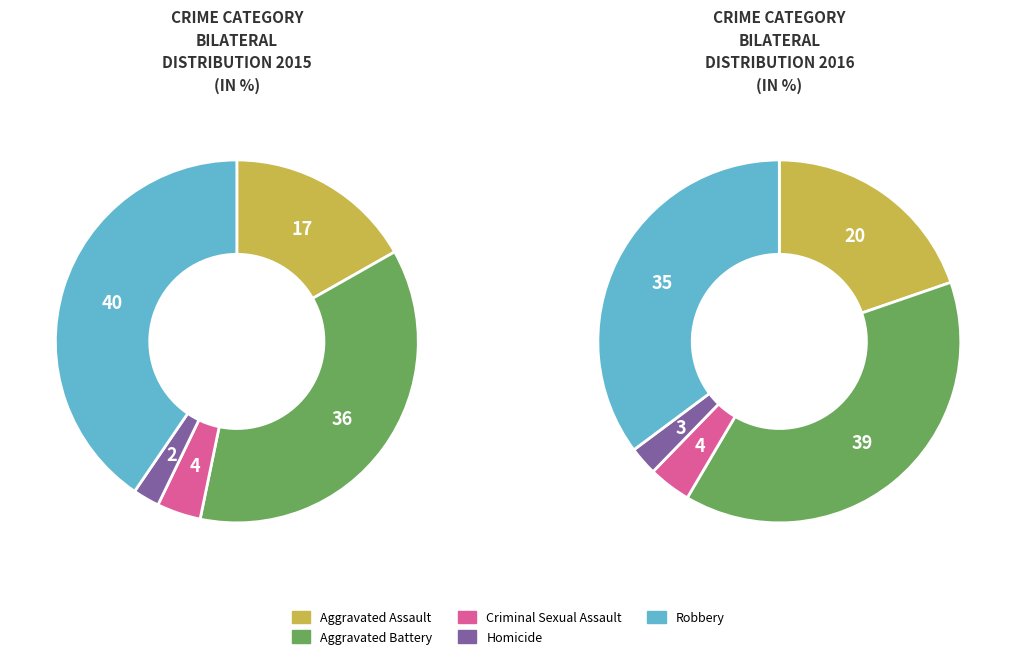

What percentage is NOT represented by Criminal Sexual Assault?

96.1%